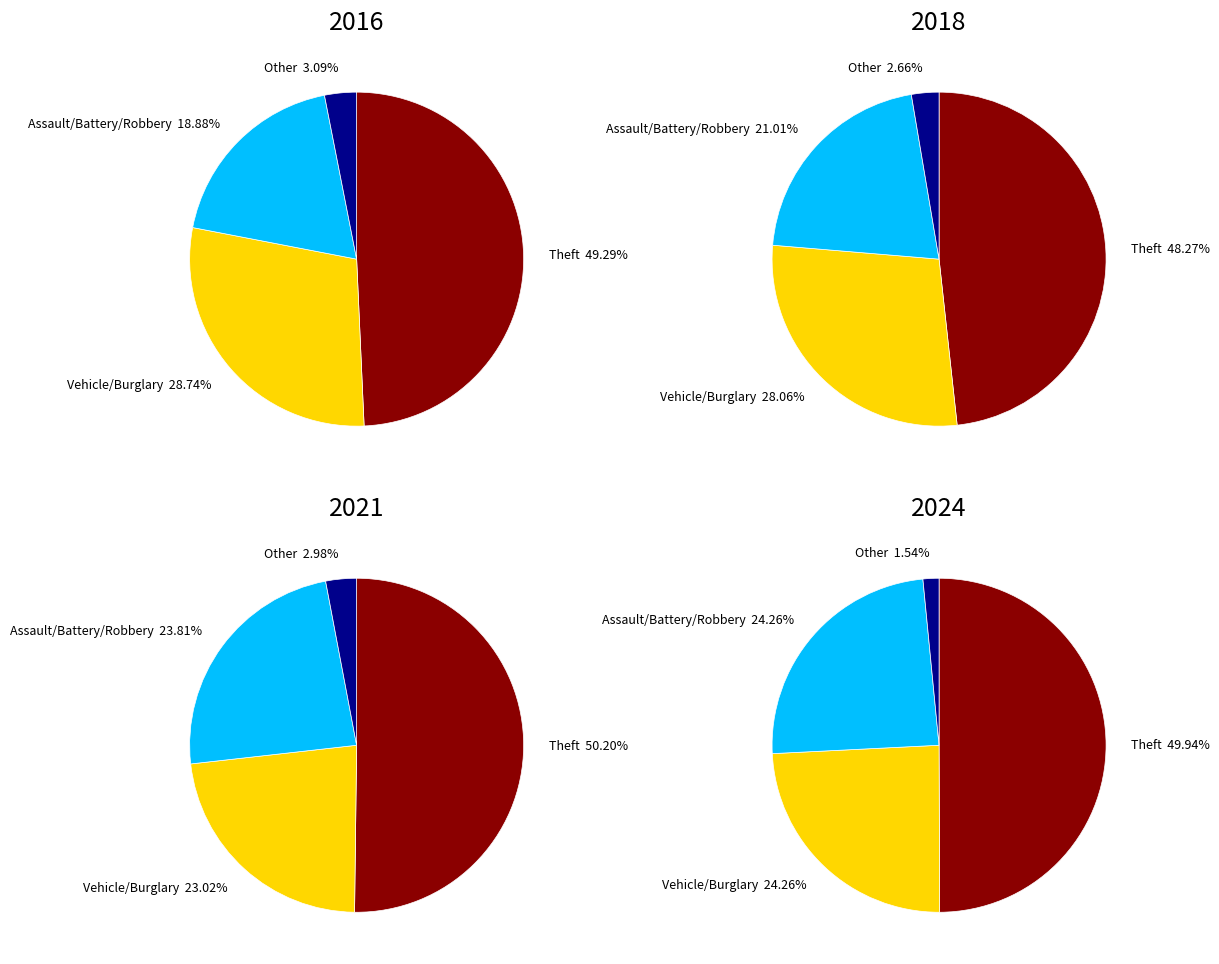

True or false: Aggravated Battery accounts for 18% of the total.

False